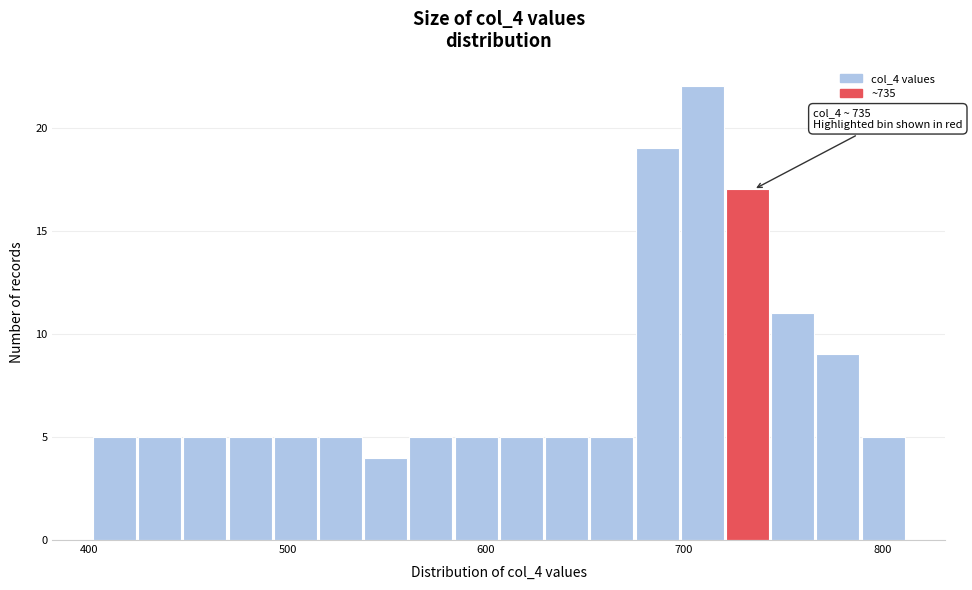

Around what value on the x-axis is the tallest bar? Give the approximate position of its centre, as read against the axis.

710